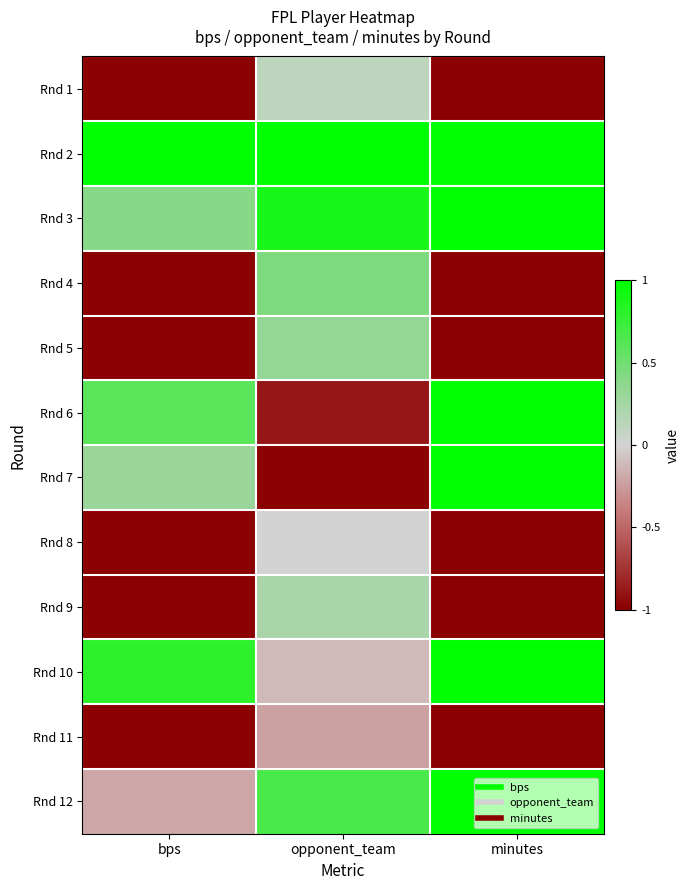

At how many categories does at least one series exceed 0?

3